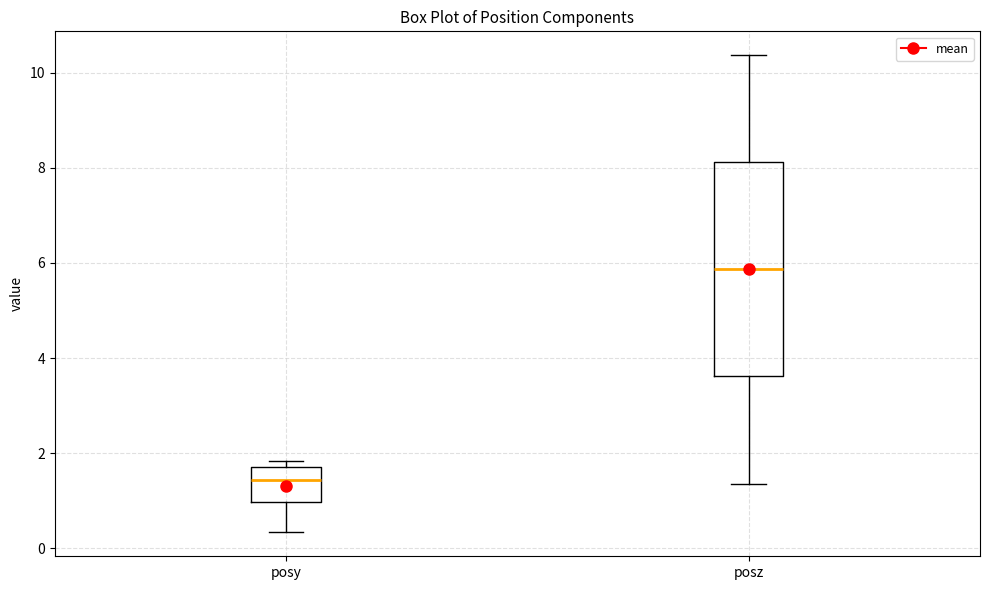

Which box's median line is the lowest?

posy